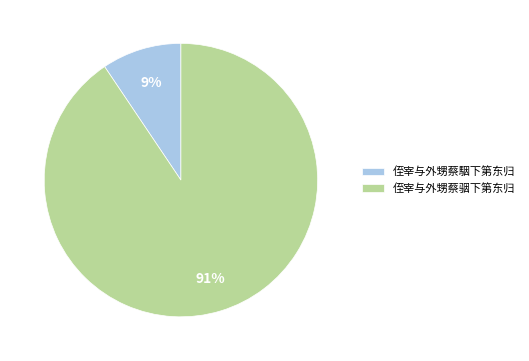

True or false: 侄宰与外甥蔡骃下第东归 accounts for 91% of the total.

True